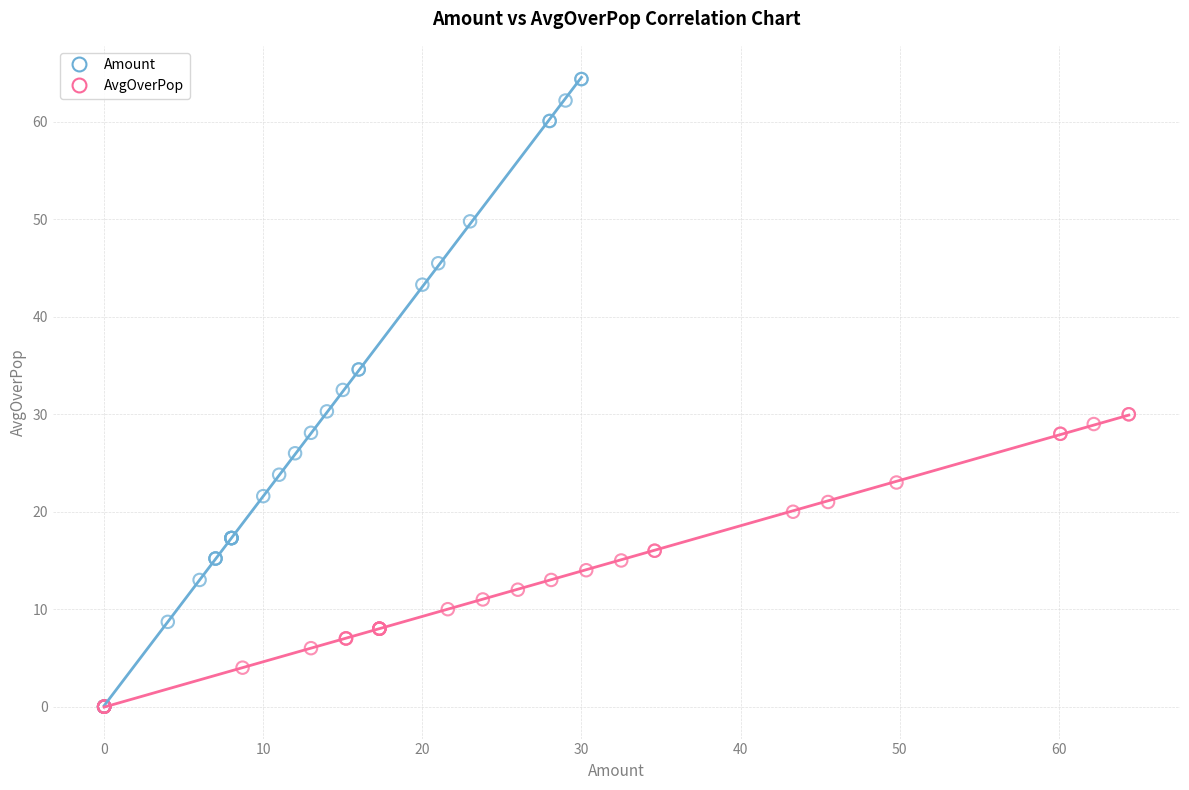

Which series has the widest spread of Y values?

Amount